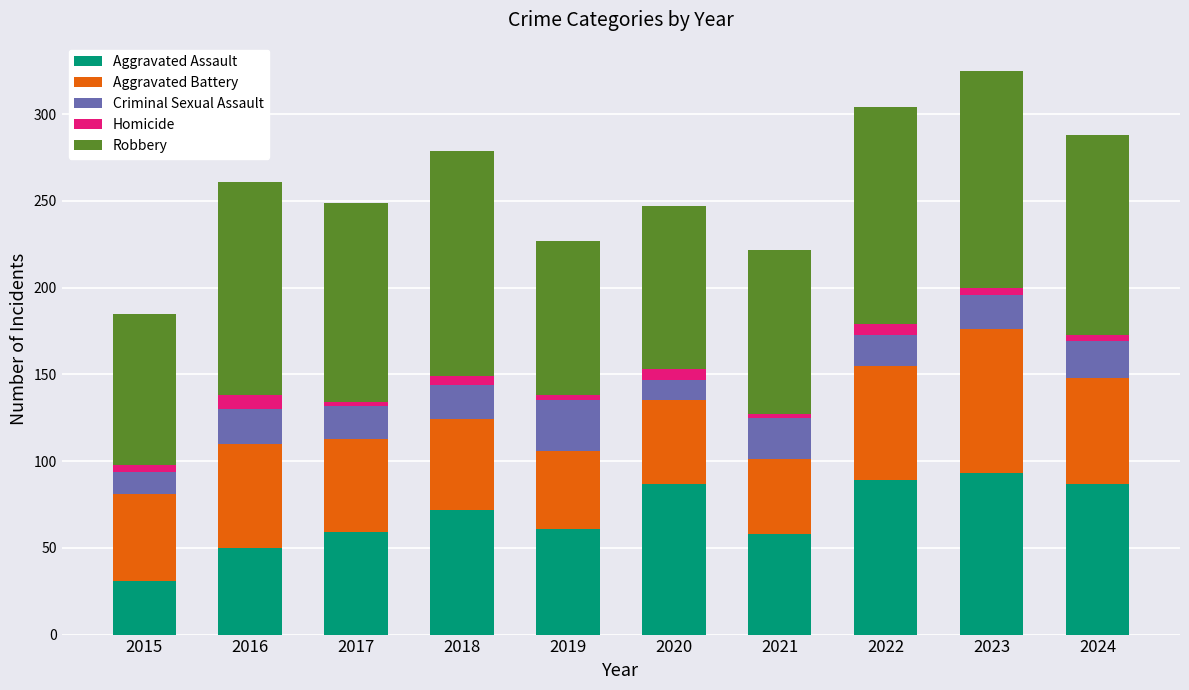

The value of Aggravated Assault at 2019 is 100. True or false?

False